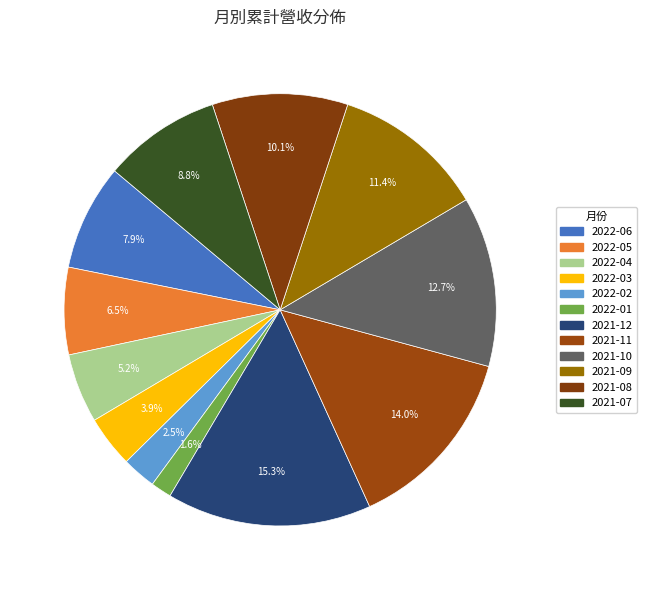

Is the sum of 2021-12 and 2022-04 greater than half?

No